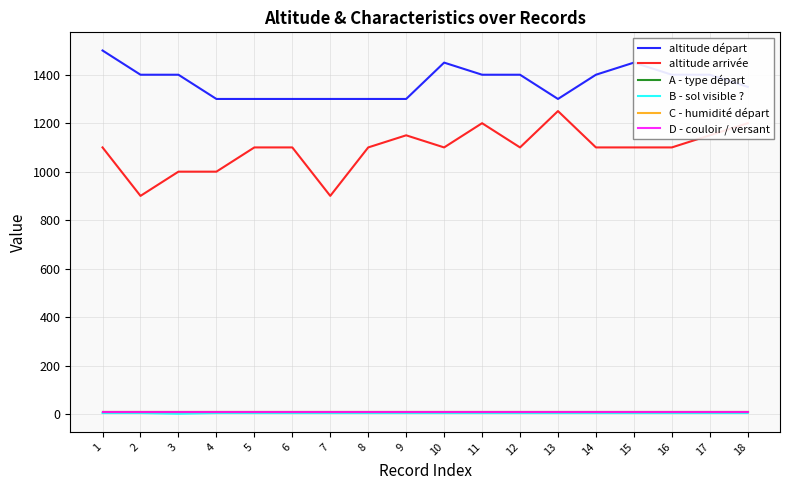

Is this an area chart (filled region under the line)?

No